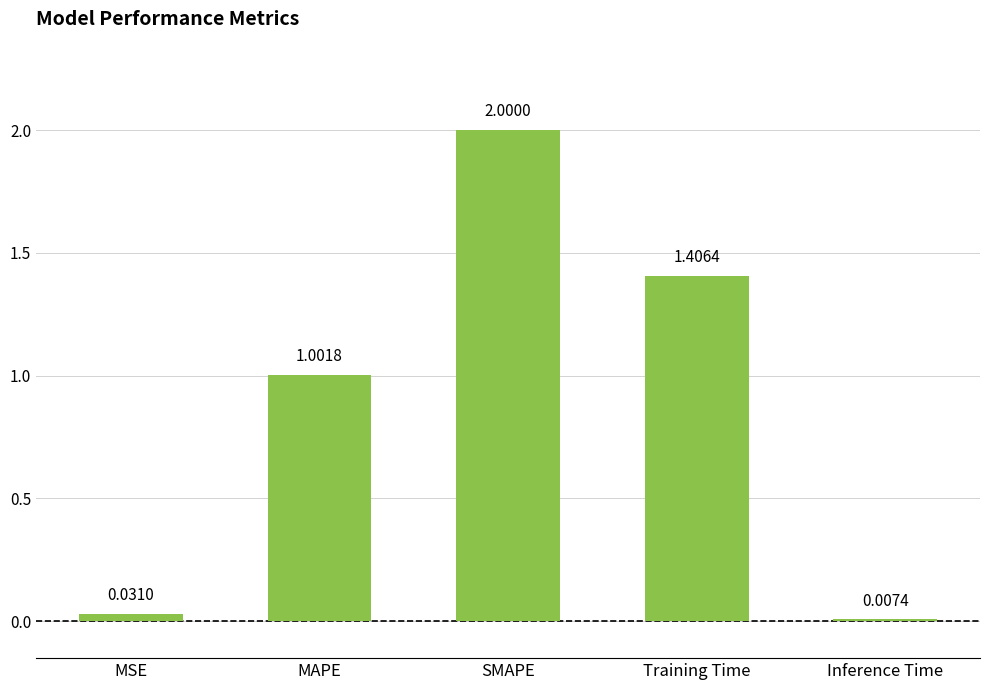

What is the sum of all values?

4.4